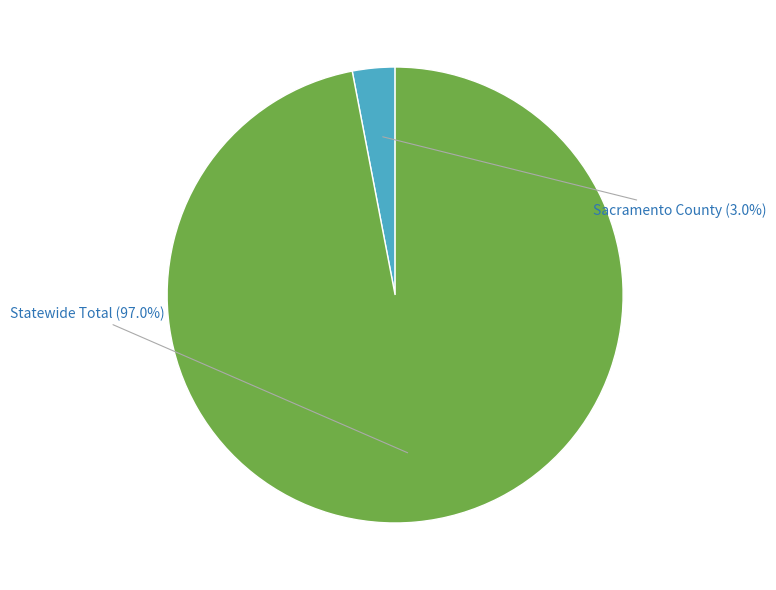

Is it true that Sacramento County is 3% of the pie?

True